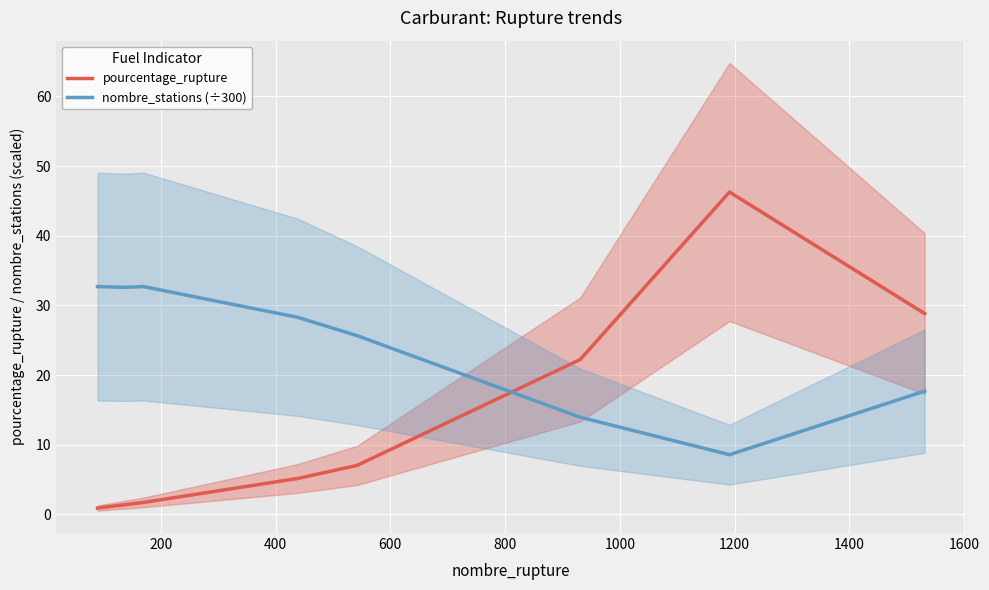

What is the highest value of the nombre_stations (÷300) series?

32.7